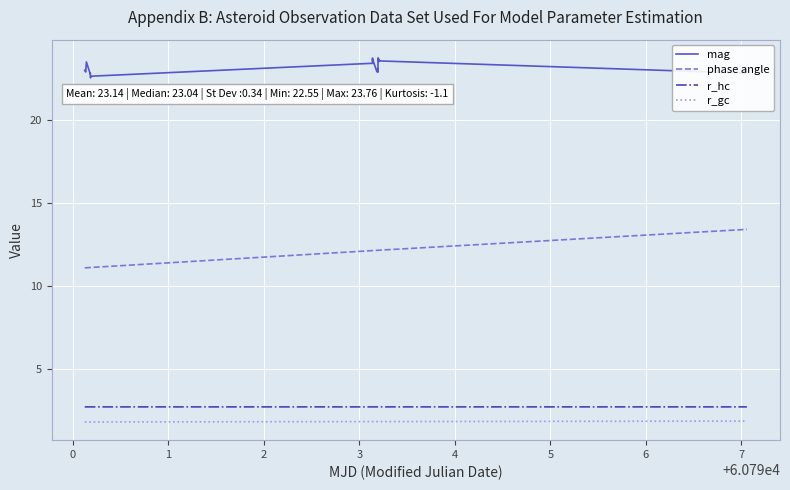

Which series has the largest total across all categories?

mag